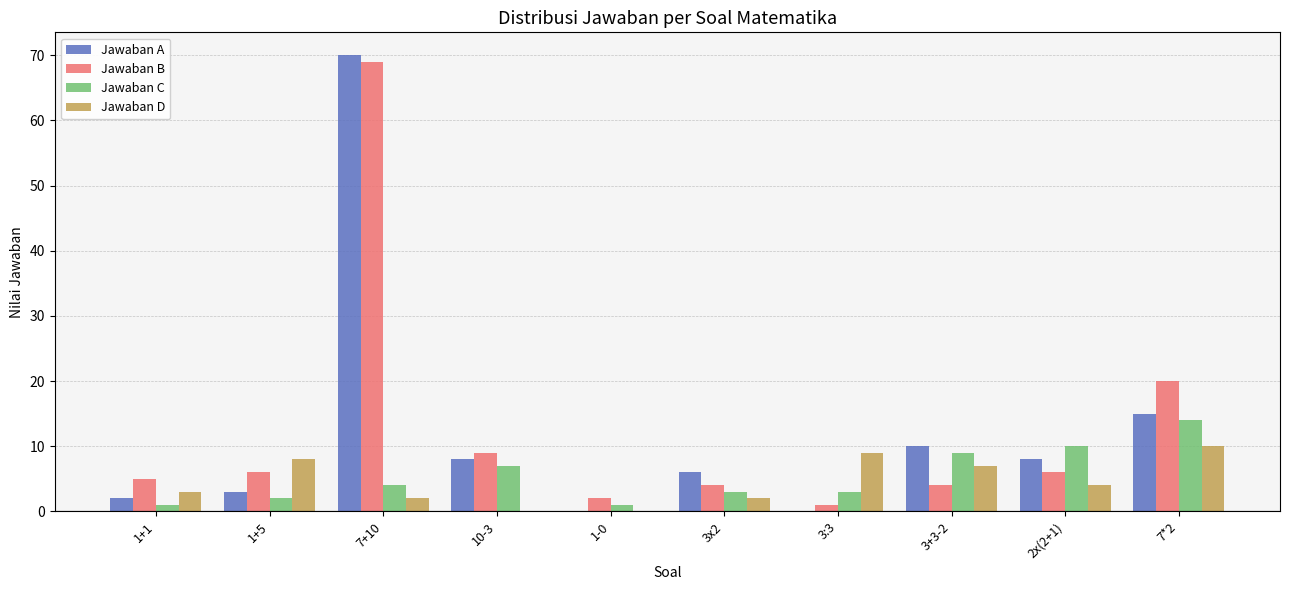

Where is Jawaban D nearest to the value 5?

2x(2+1)